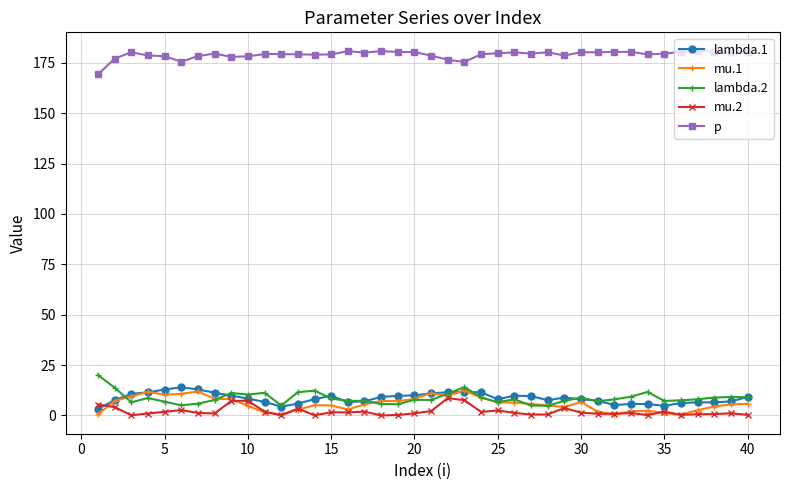

What is the lowest value of the lambda.2 series?

4.8